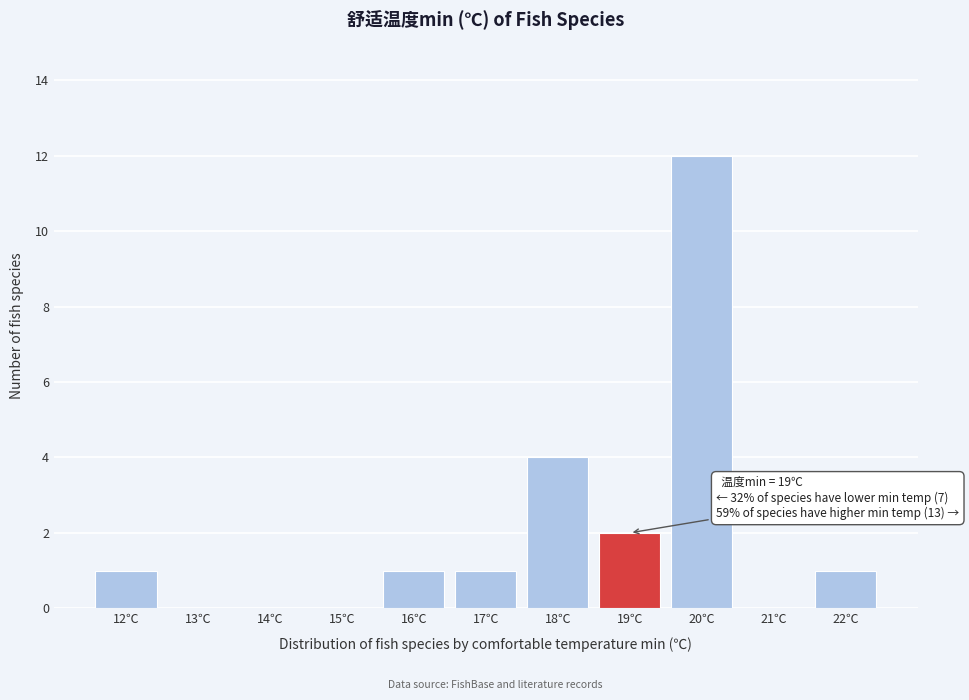

Reading left to right, what are all the values shown in this chart?

12℃=1	13℃=0	14℃=0	15℃=0	16℃=1	17℃=1	18℃=4	19℃=2	20℃=12	21℃=0	22℃=1